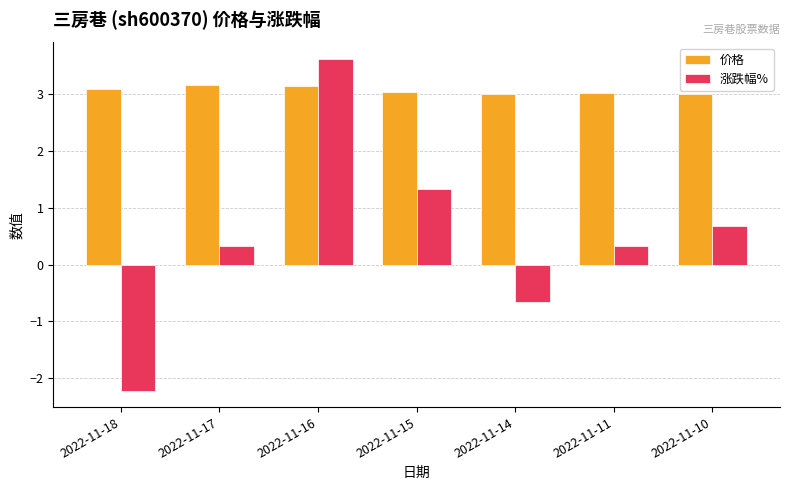

At which label does 涨跌幅% first exceed 0?

2022-11-17